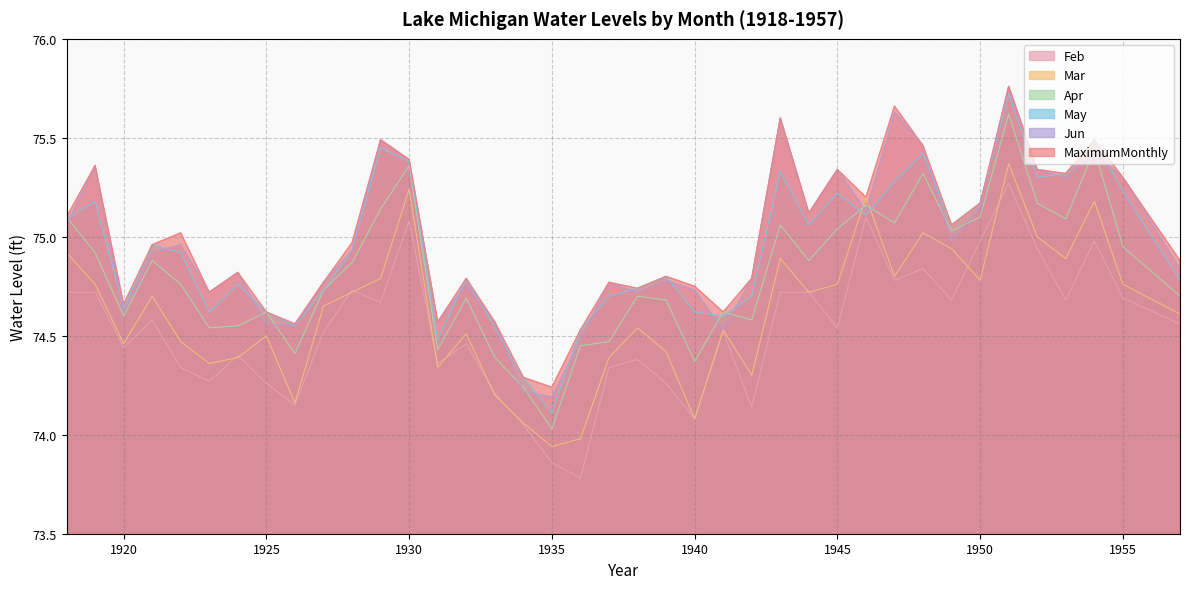

Does the chart have visible grid lines?

Yes